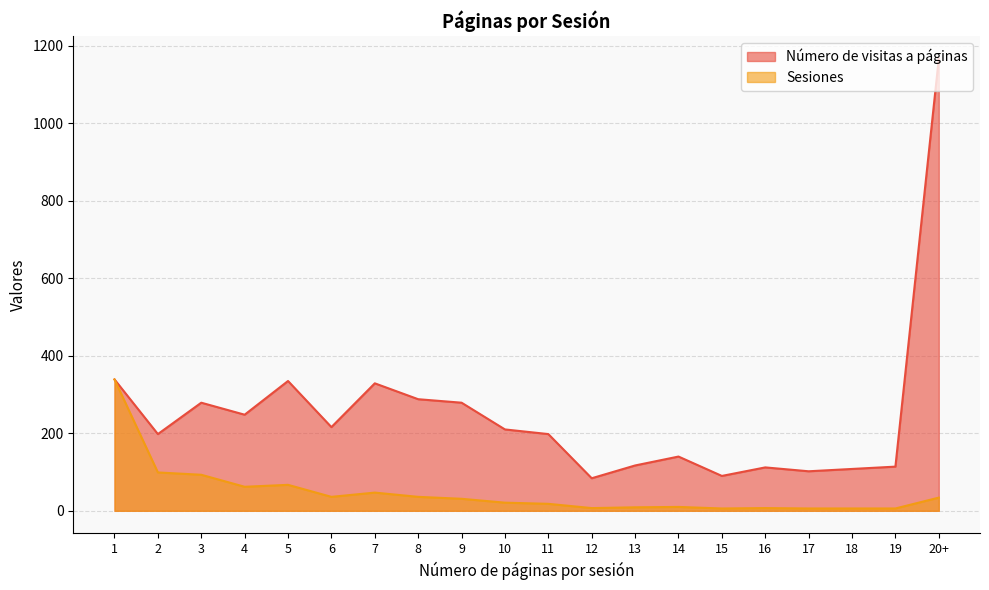

True or false: Sesiones has more than 2 interior local peaks.

True